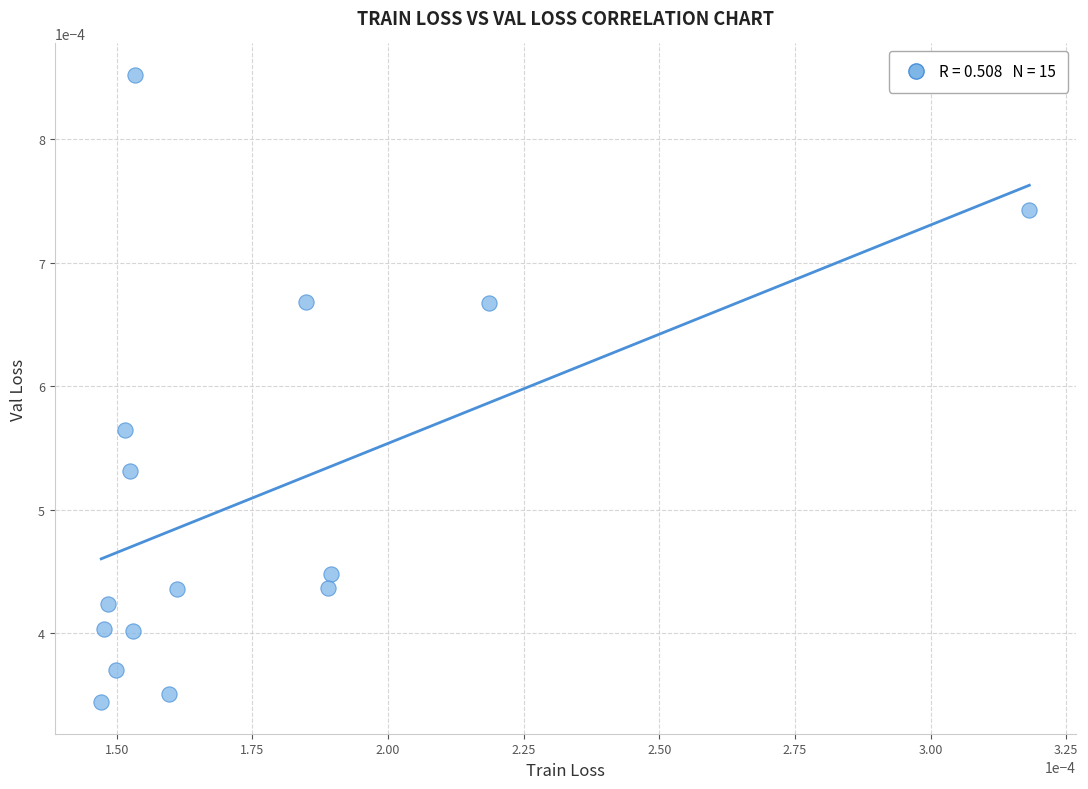

Count the number of points in this scatter plot.

15